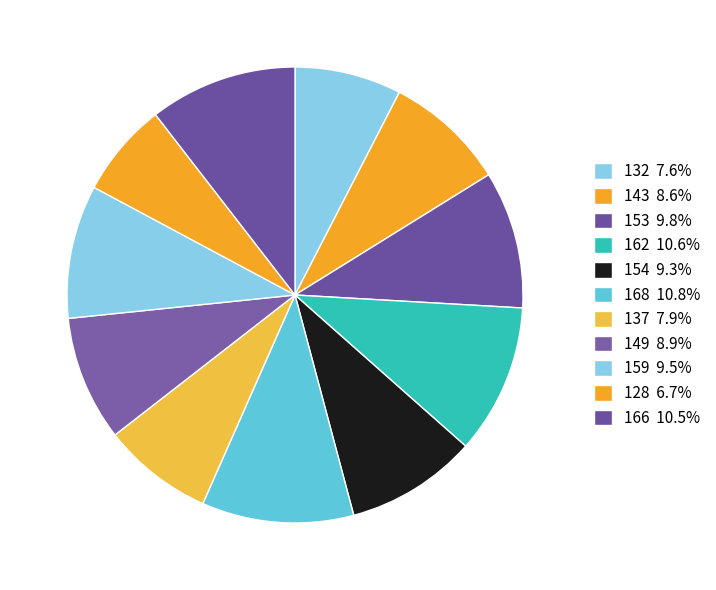

To the nearest percent, what is the difference between the largest and smallest slice percentages?

4%